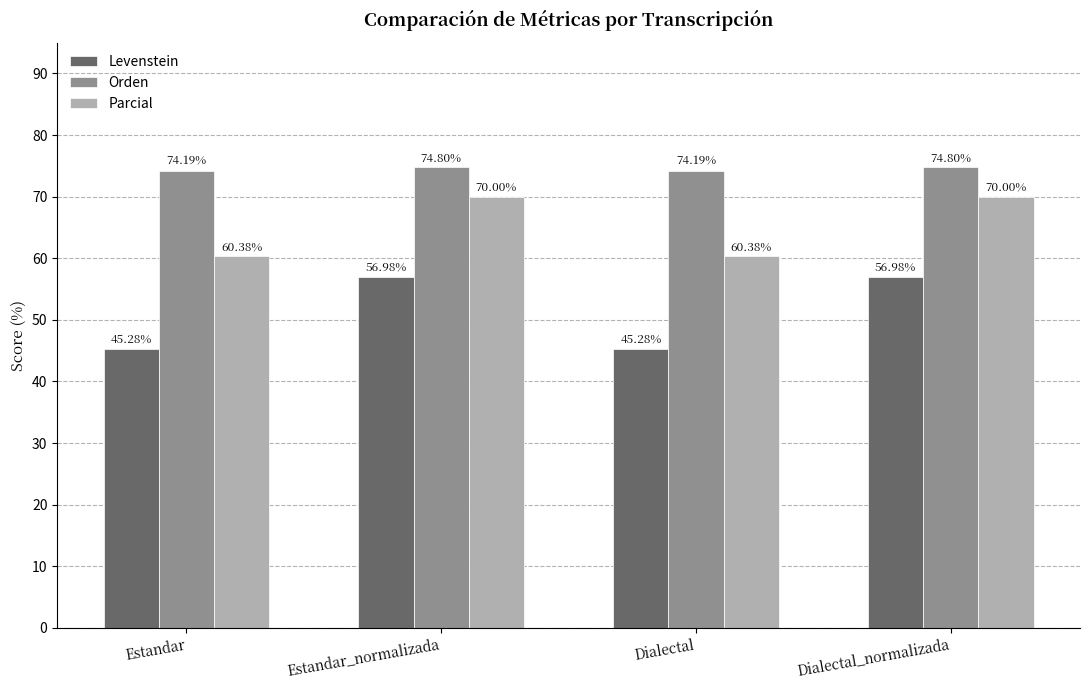

What is the difference between the highest and lowest values at Estandar_normalizada?

17.8